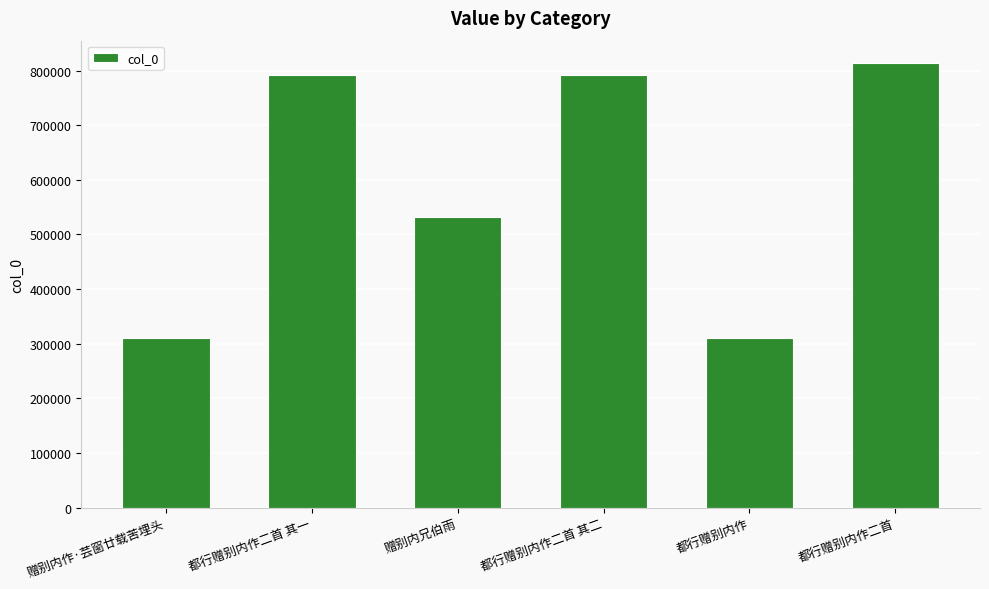

What is the label of the 1st bar from the right?

都行赠别内作二首